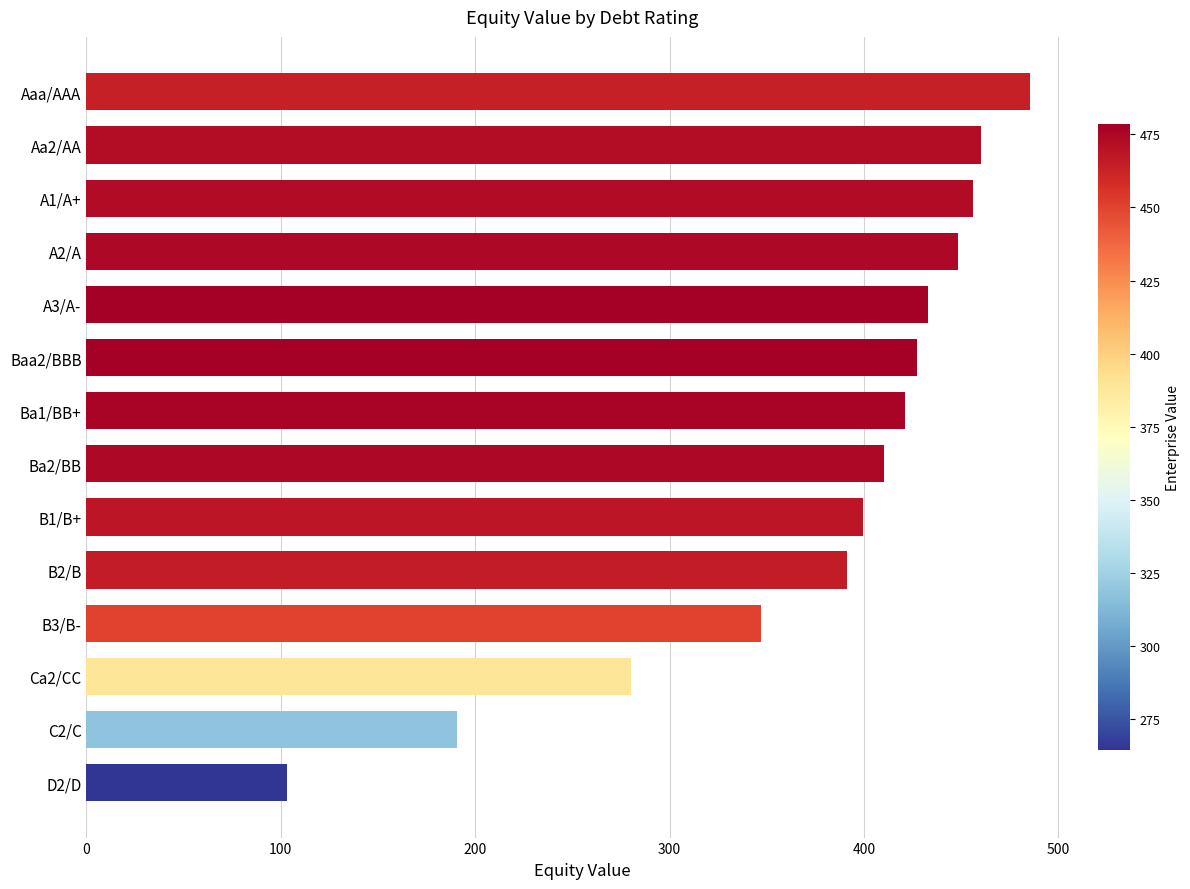

What is the label of the 6th bar from the bottom?

B1/B+